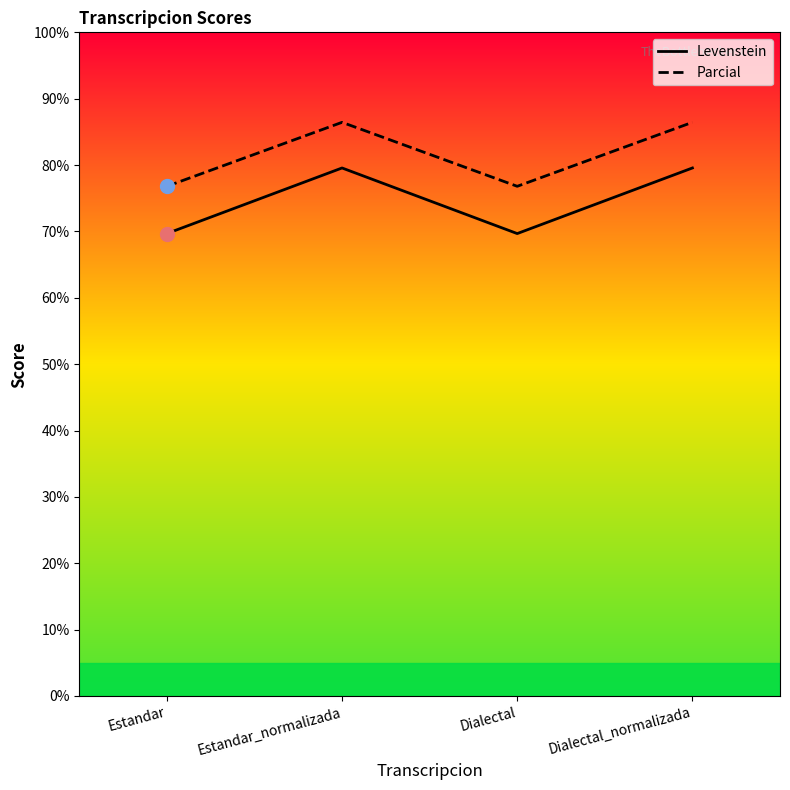

True or false: Parcial and Levenstein intersect in this chart.

False